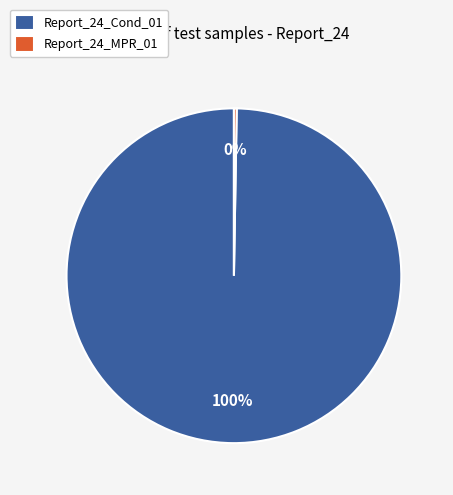

What is the largest slice in the pie chart?

Report_24_Cond_01